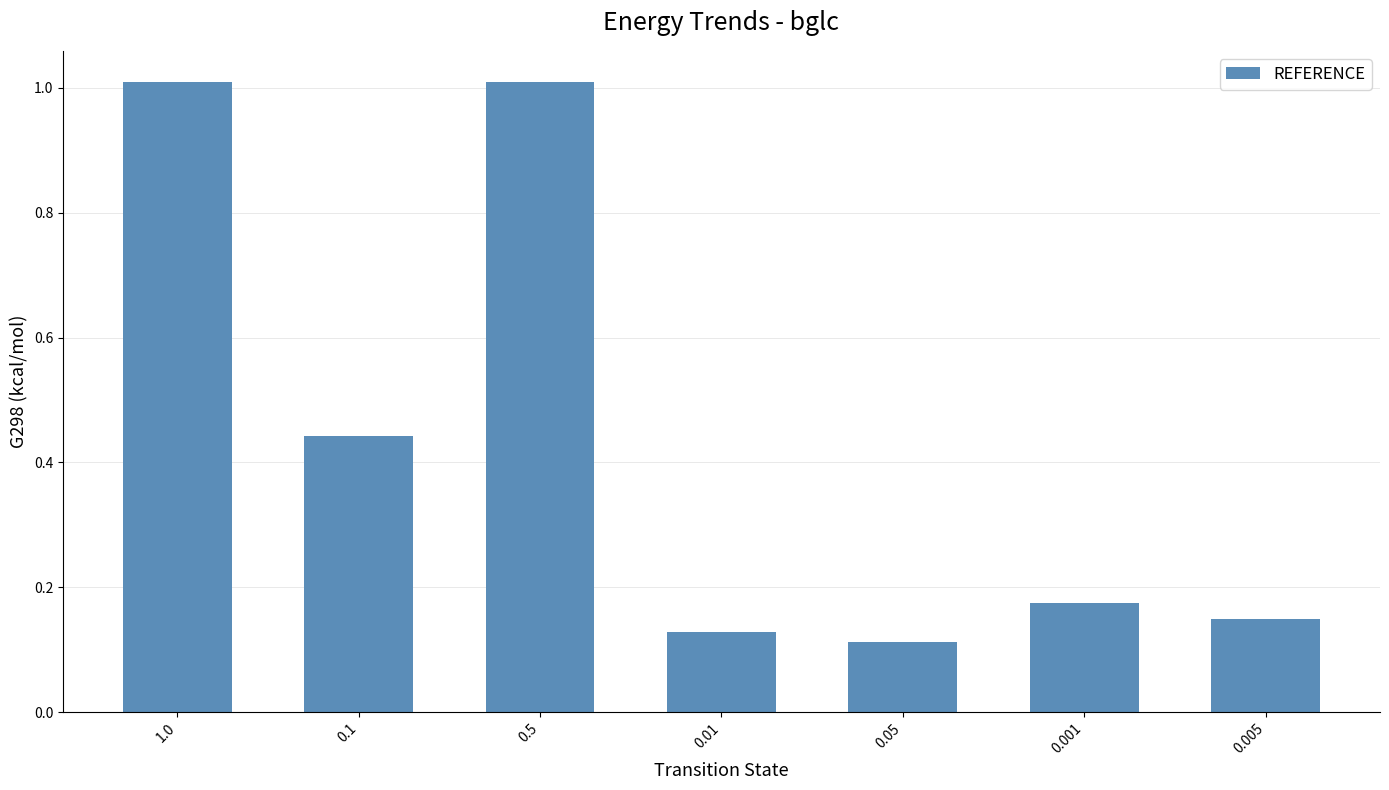

How many categories are shown in the chart?

7